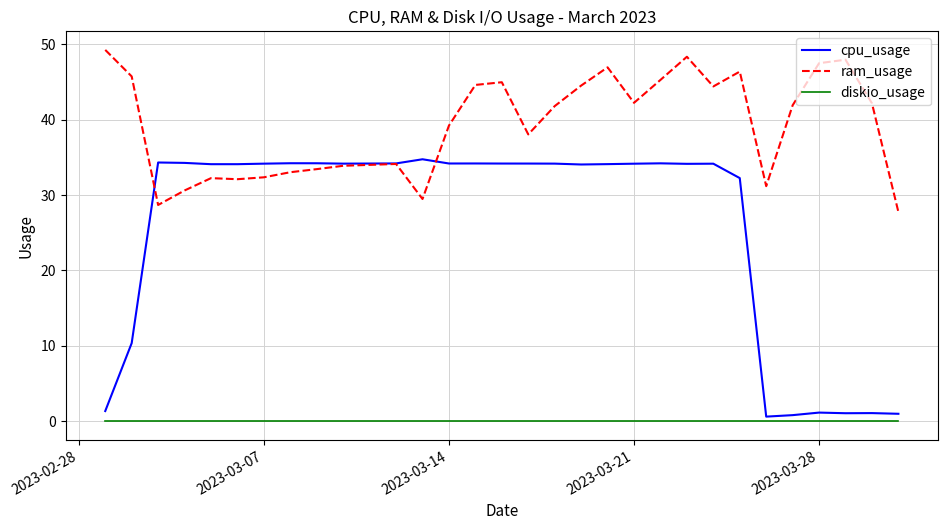

What is the greatest value displayed?

49.2